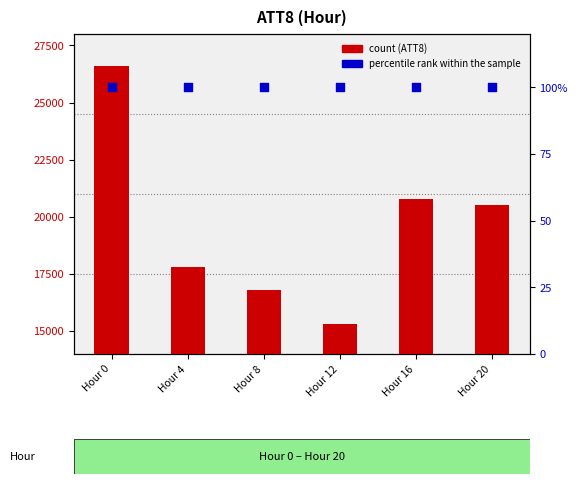

At which category is the sum across all series the highest?

Hour 0